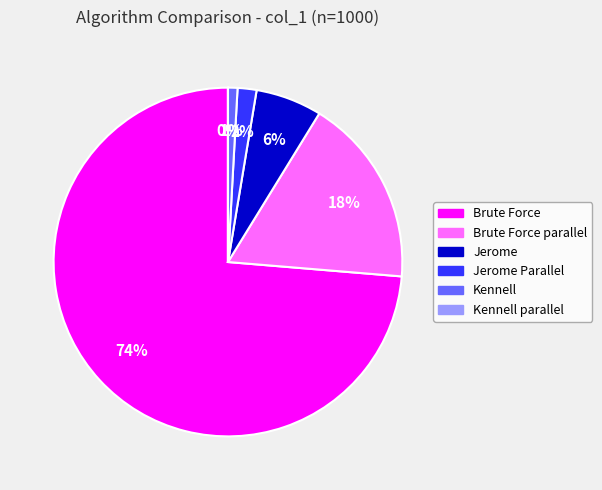

Between Brute Force and Jerome Parallel, which is larger?

Brute Force